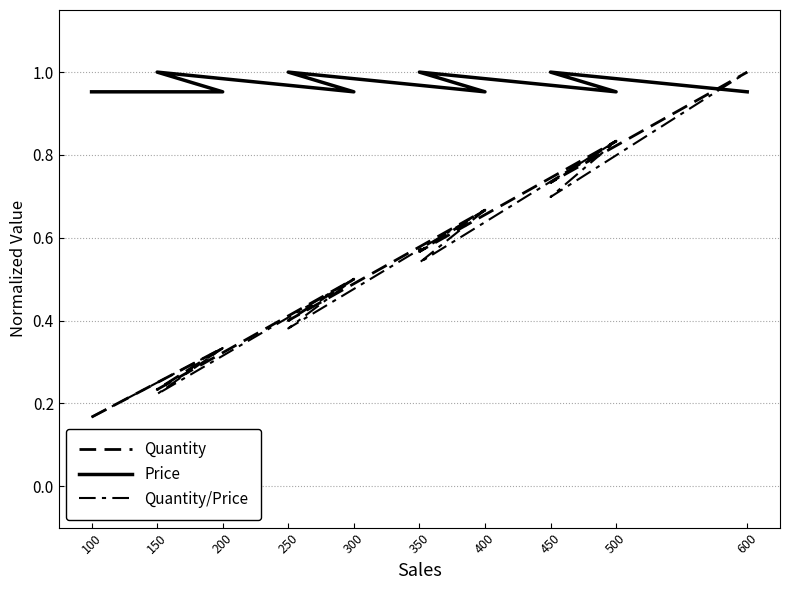

What is the difference between the maximum and minimum values in the Quantity series?

0.8